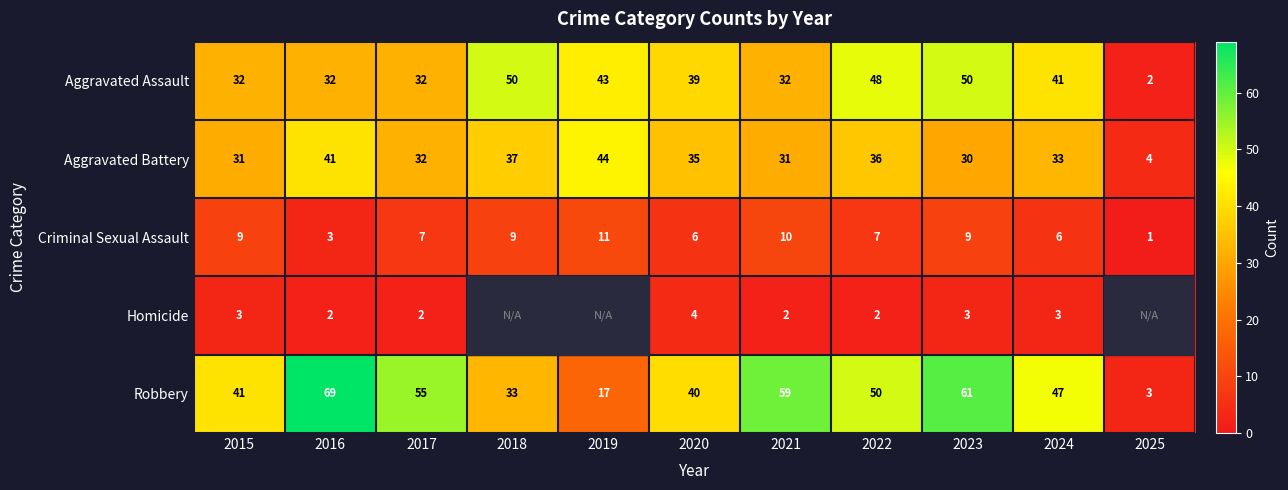

At how many categories does at least one series exceed 40?

9